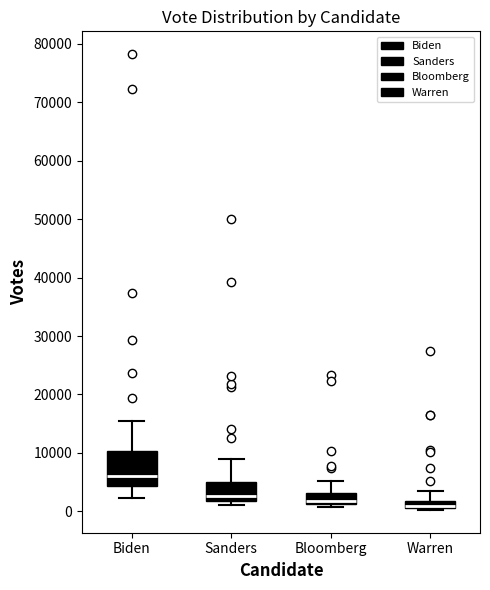

Comparing the boxes themselves (not the whiskers), which one is the tallest?

Biden